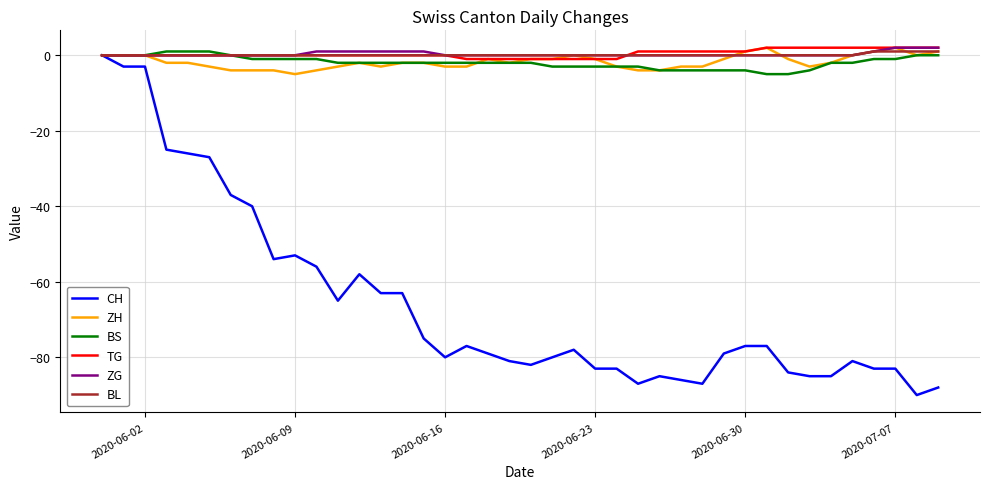

Which series has the widest spread of values?

CH